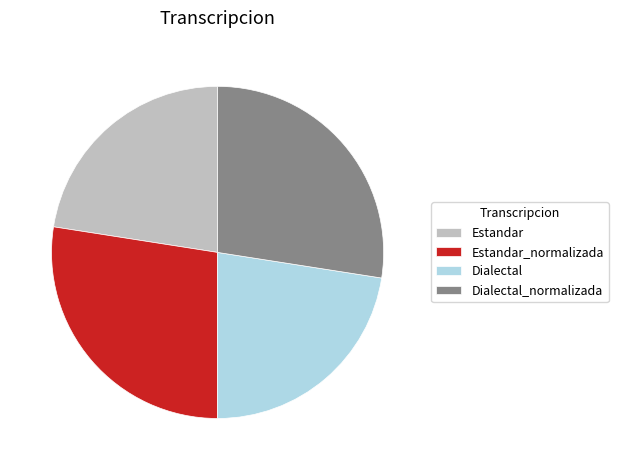

Is there a majority slice in this chart?

No